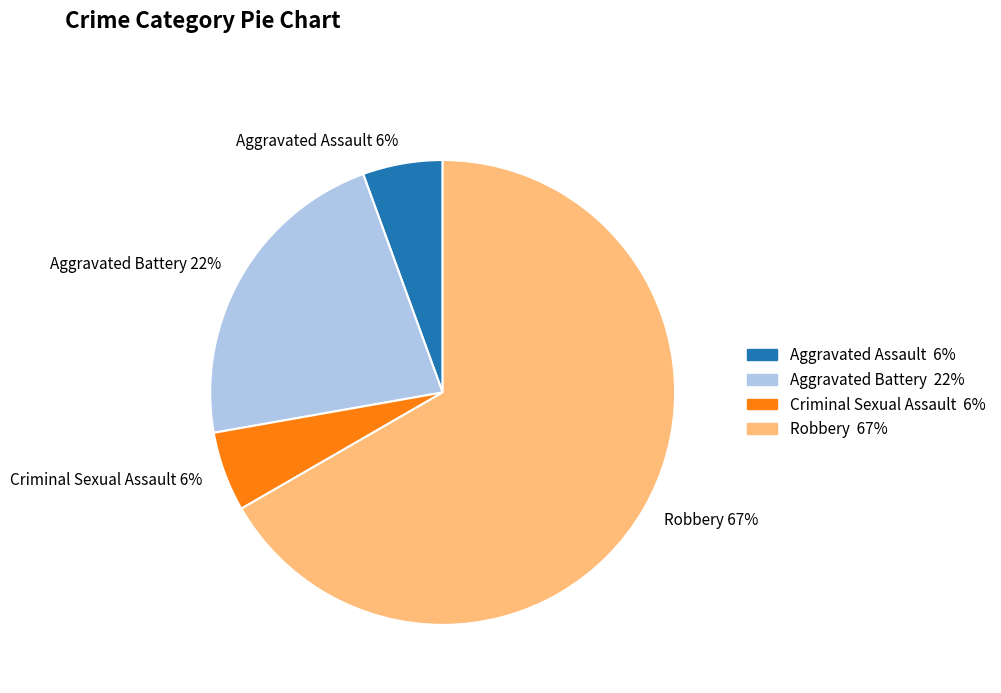

Between Criminal Sexual Assault and Aggravated Battery, which is larger?

Aggravated Battery